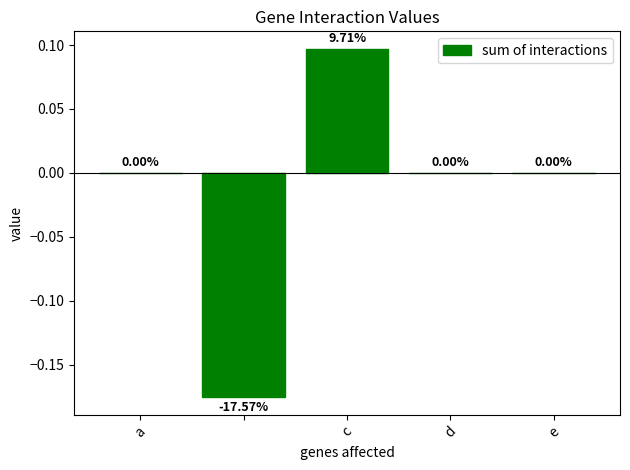

Between a and c, which is larger?

c